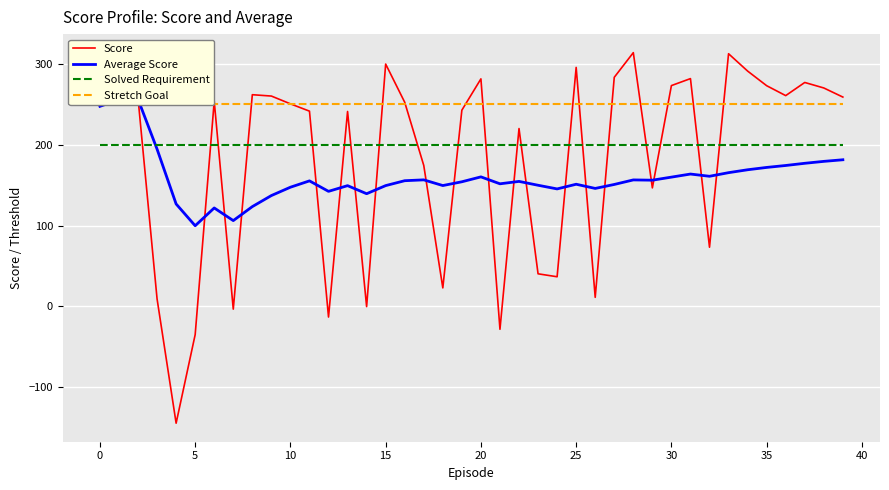

What is the label of the 13th point from the right?

27